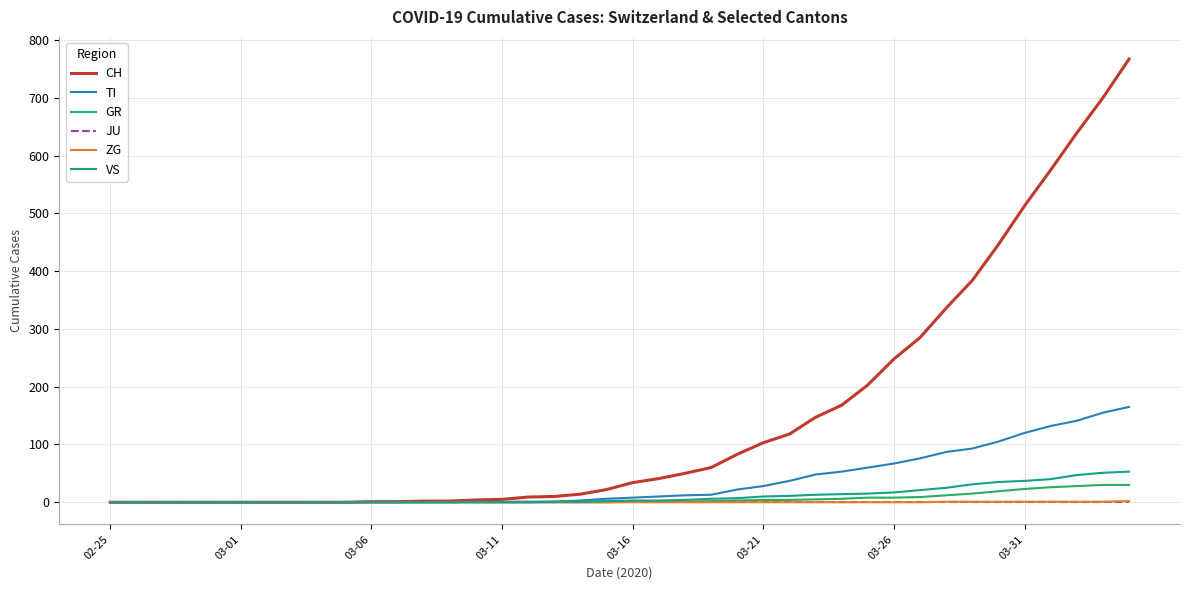

What is the highest value of the CH series?

767